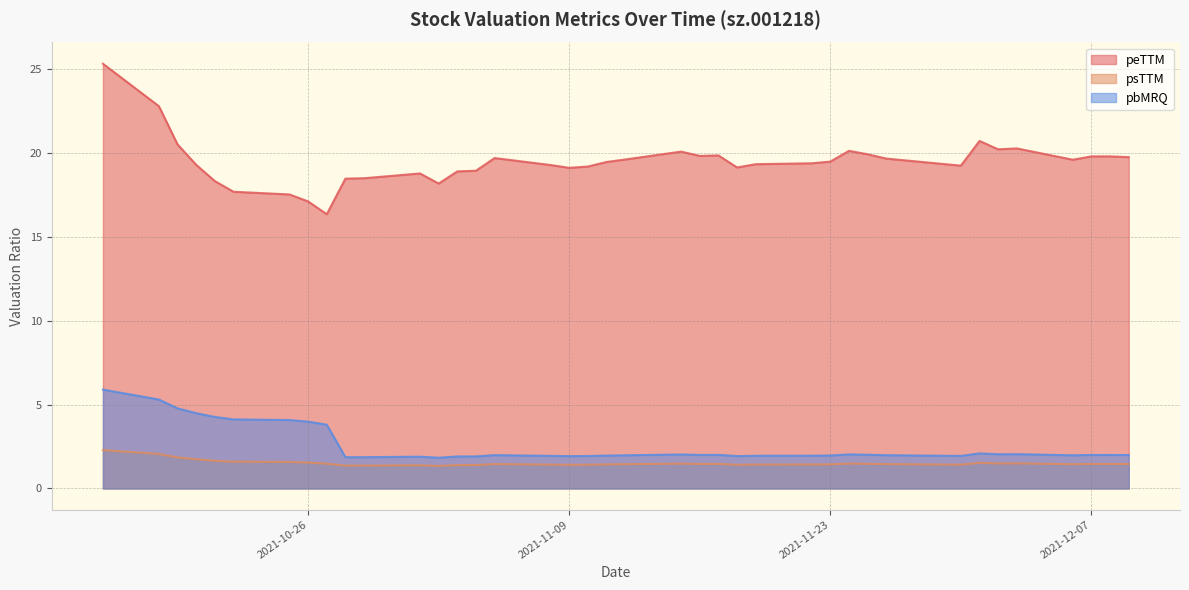

Which series changed the most between 2021-11-29 and 2021-12-08?

peTTM